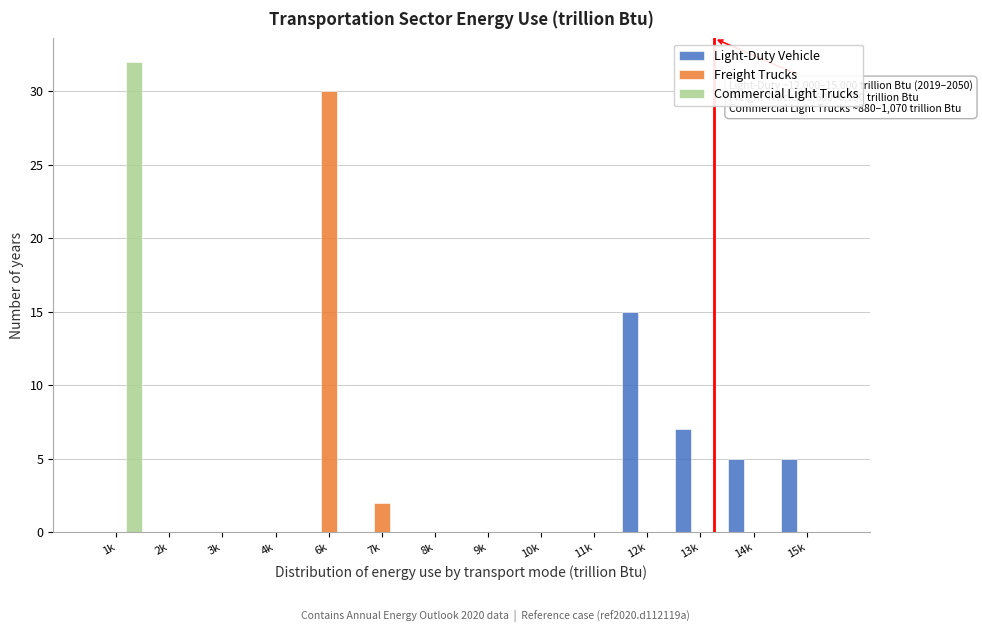

What is the sum of the Light-Duty Vehicle values at 1k and 12k?

15